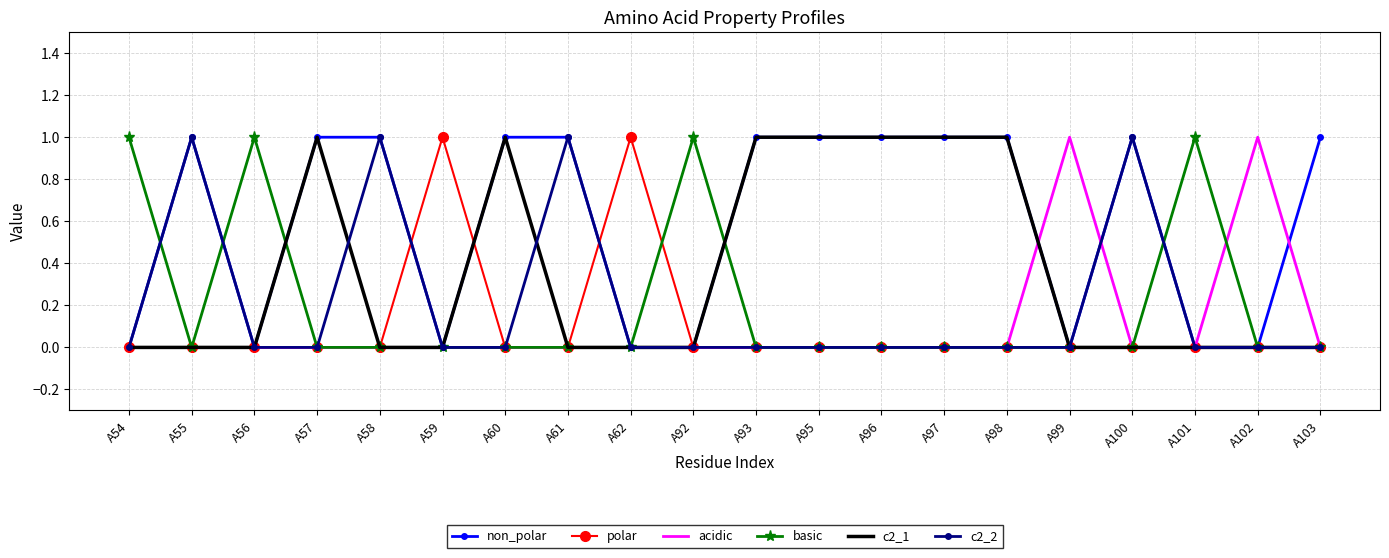

Which series has the largest total across all categories?

non_polar